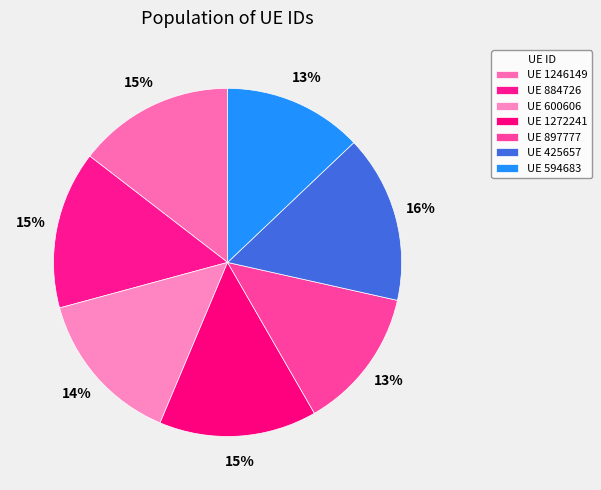

Which category has the smallest portion of the pie?

594683